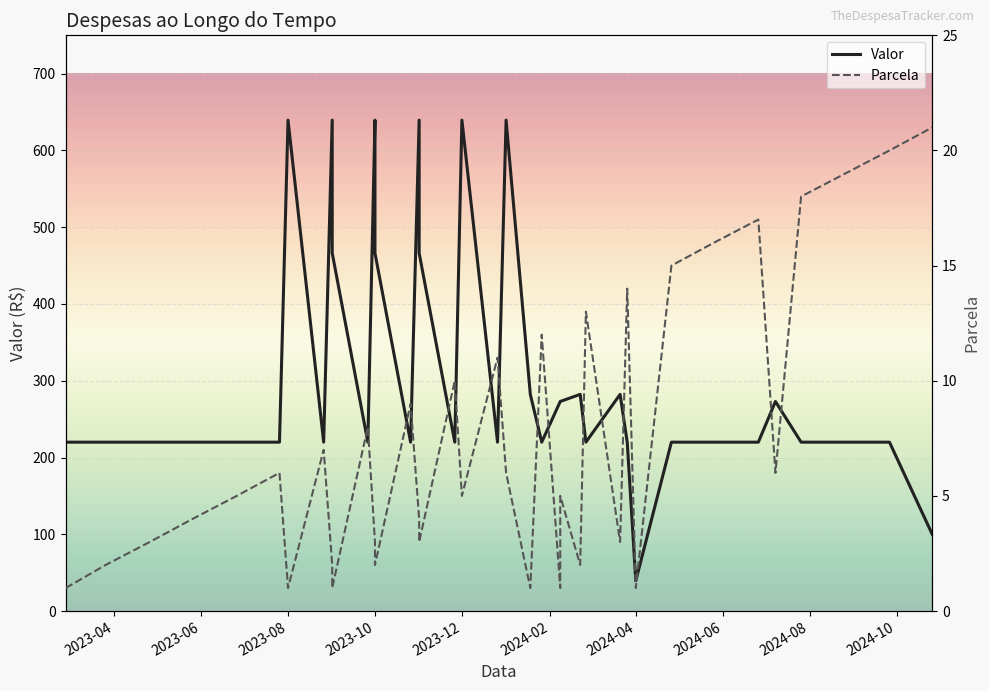

What position from the left is 2024-02?

6